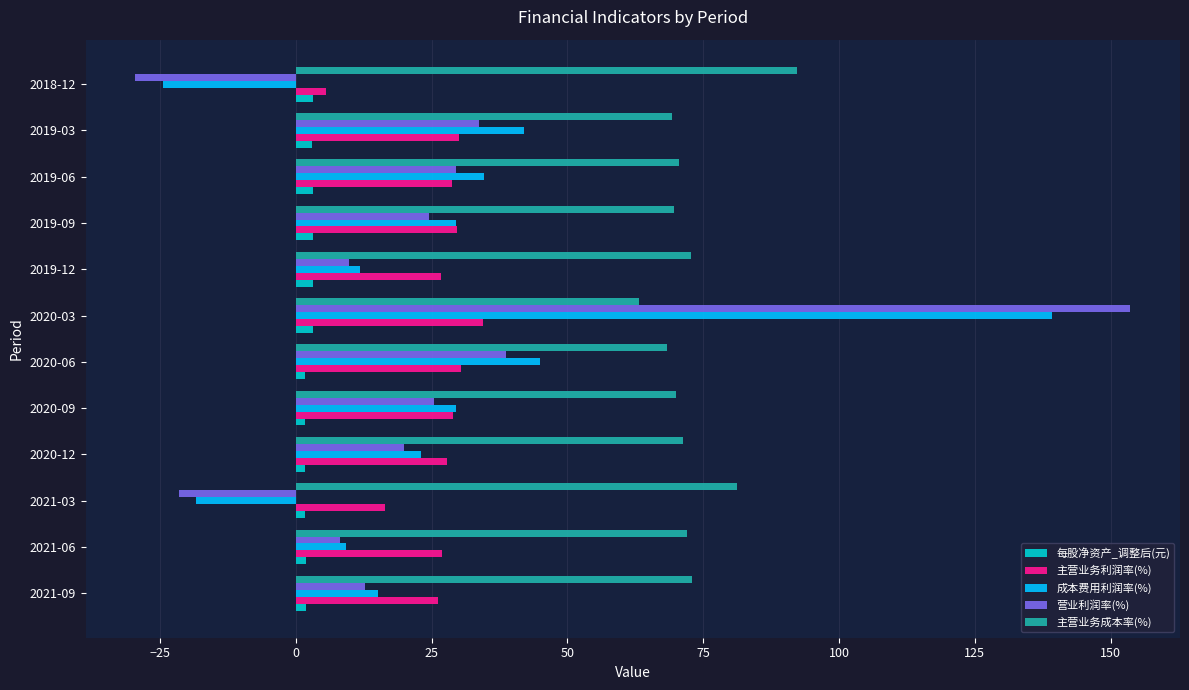

Which category has the lowest value in the 营业利润率(%) series?

2018-12